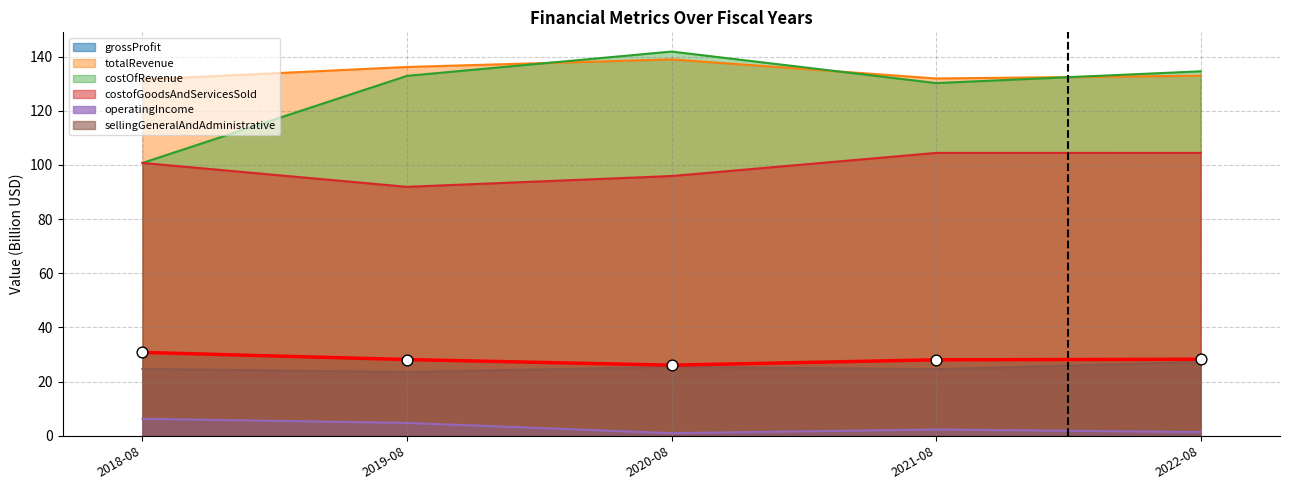

Is the value of costofGoodsAndServicesSold at 2020-08 greater than the value of grossProfit at 2019-08?

Yes